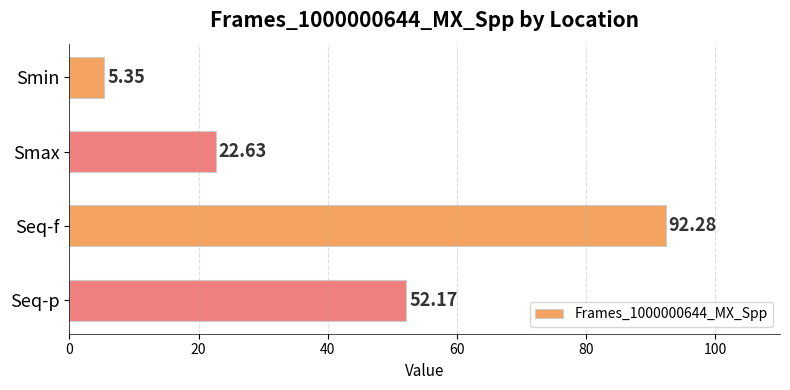

What is the change in value from Smin to Smax?

+17.3